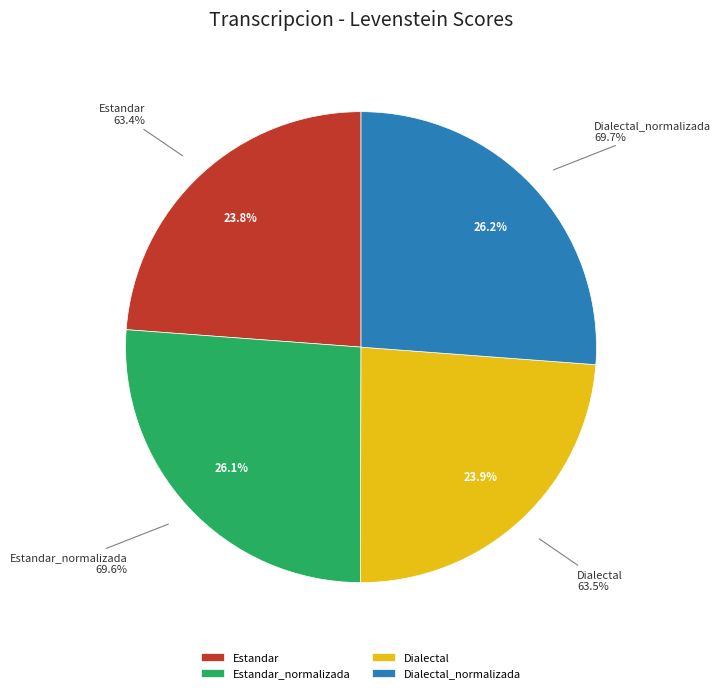

To the nearest percent, what is the combined percentage of Estandar_normalizada and Dialectal?

50%